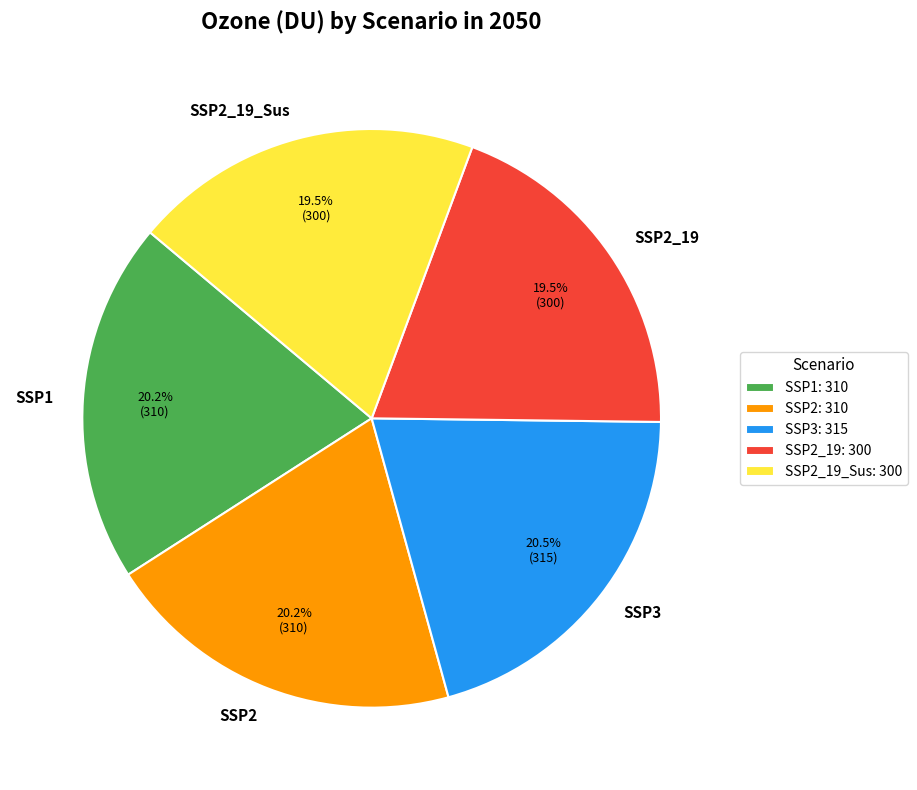

To the nearest percent, what percentage of the pie is SSP2?

20%